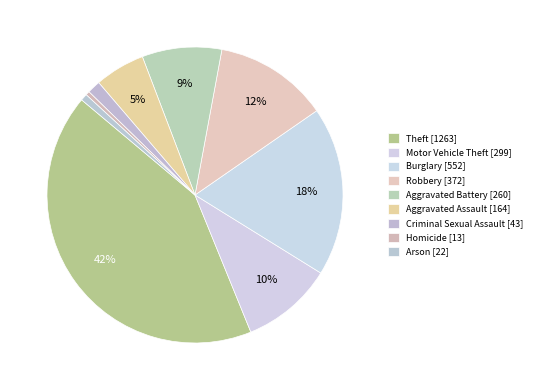

True or false: Theft accounts for 42% of the total.

True